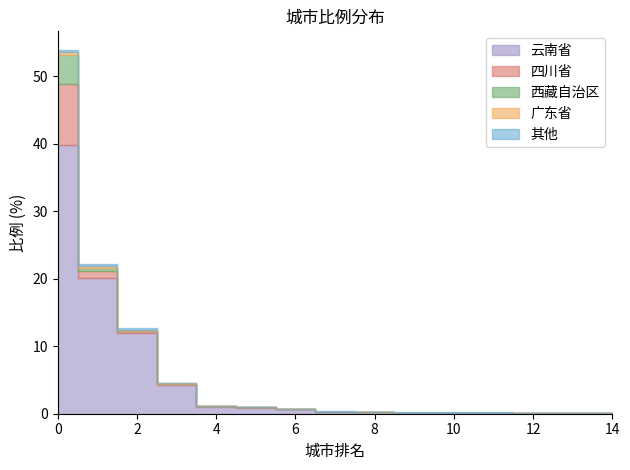

The value of 四川省 at 8 is 0.0. True or false?

True